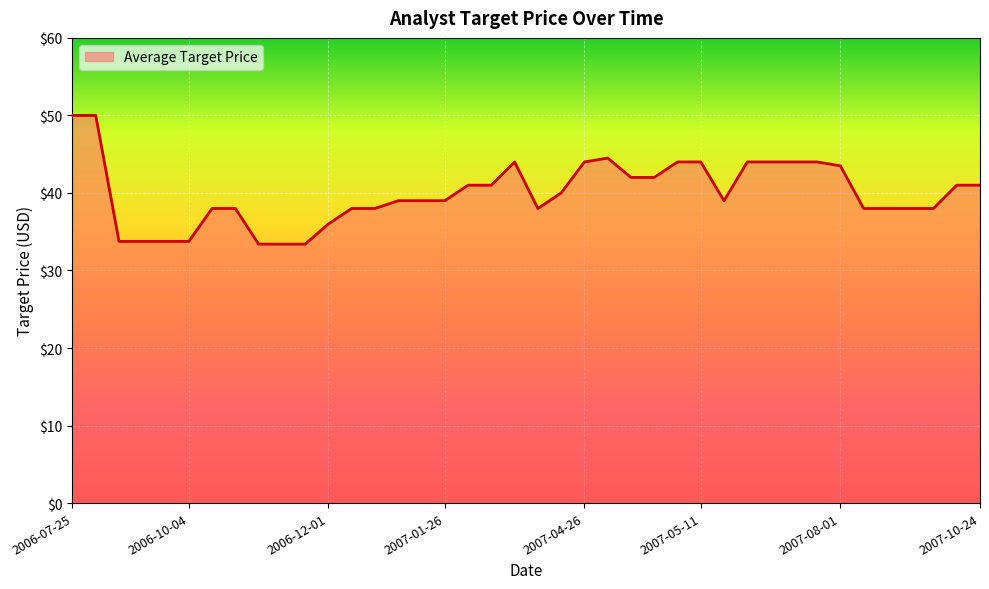

What is the minimum value shown in the chart?

33.4